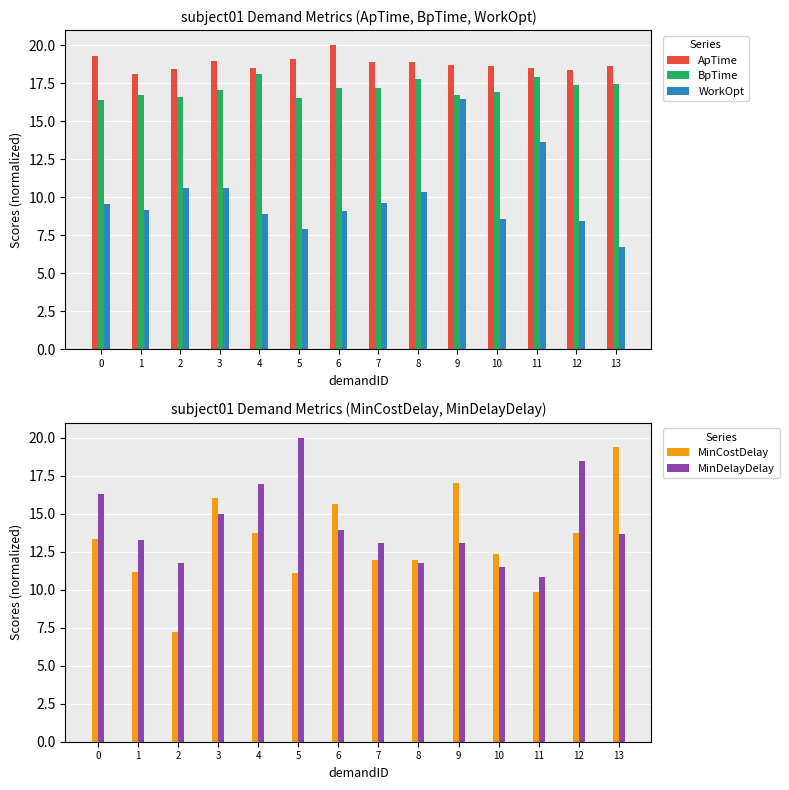

At how many categories does at least one series exceed 14?

14